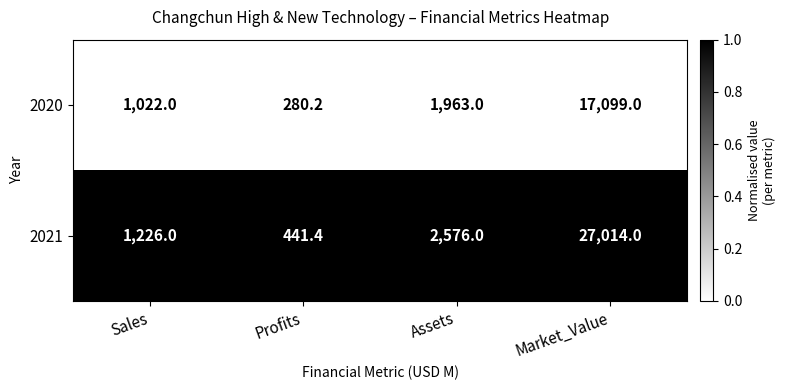

What is the total value across all series at Sales?

2248.0